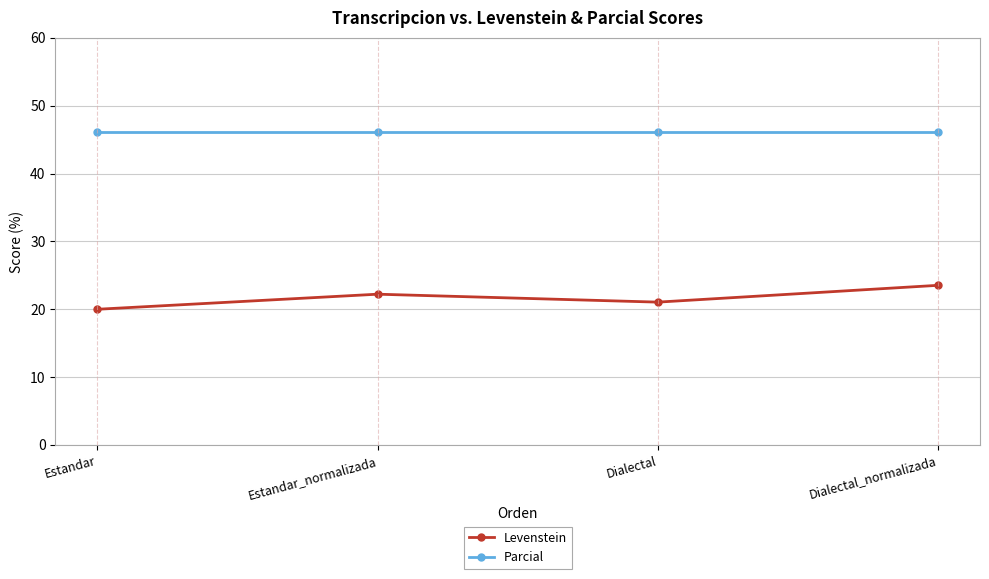

What is the value of the Levenstein point at the 1st from the left?

20.0